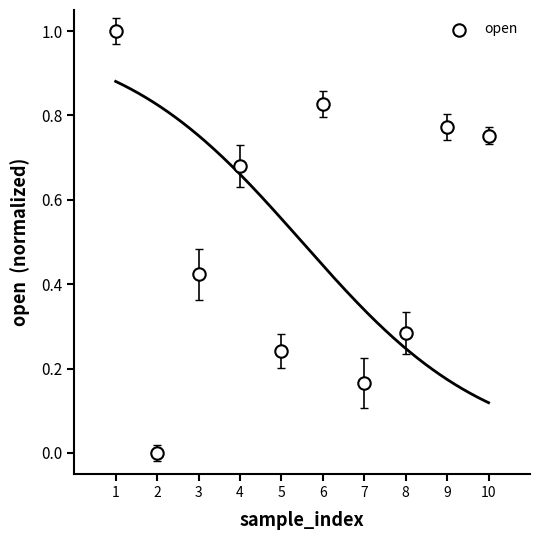

What is the average X value?

5.5